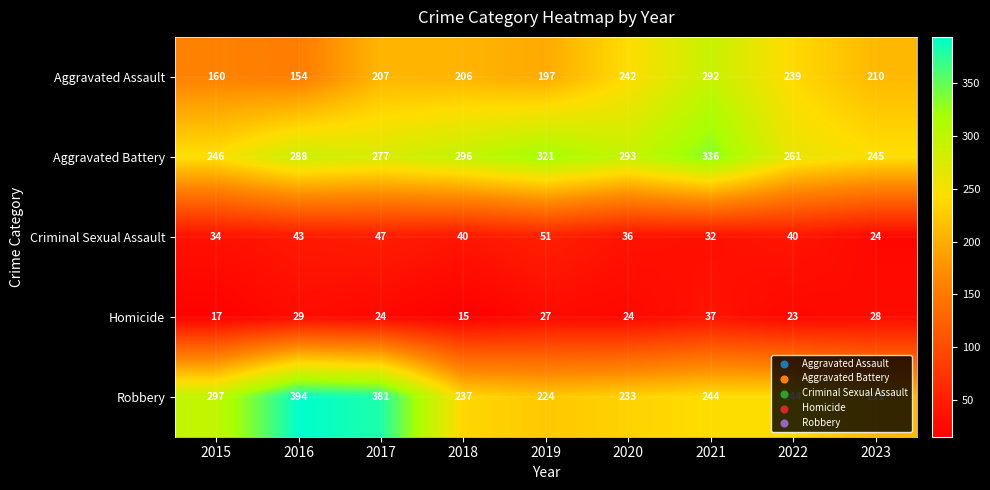

How many series are shown in this chart?

5